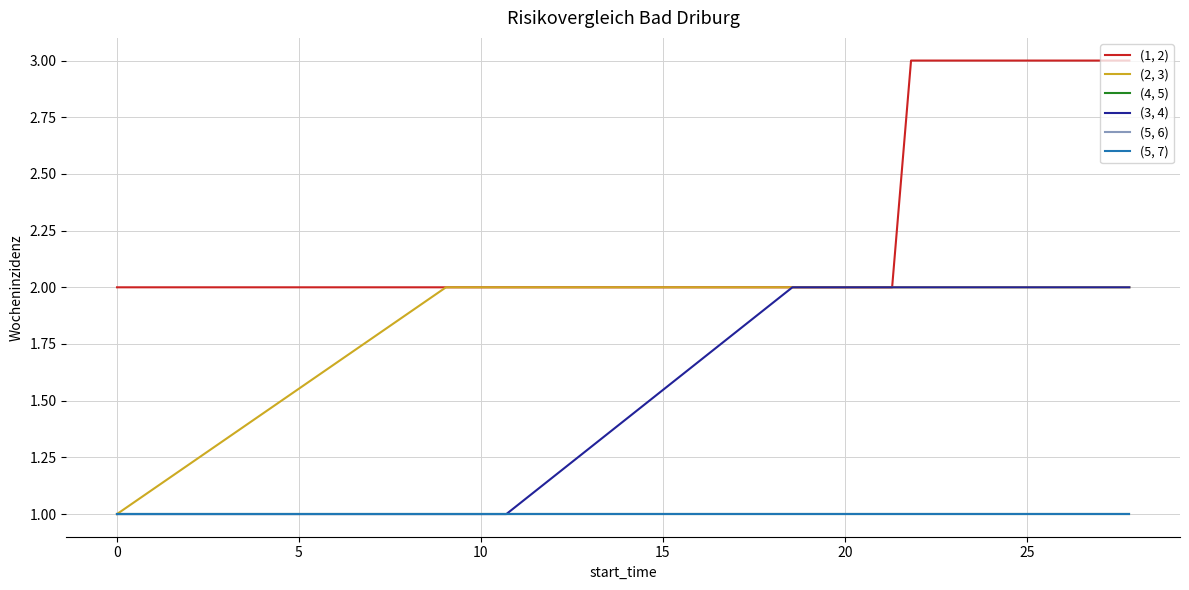

What is the lowest value of the (3, 4) series?

1